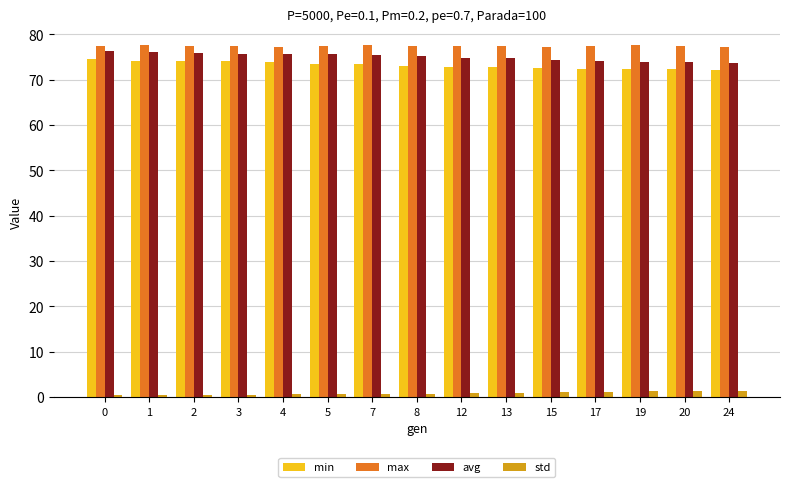

Rank the series at 13 from highest to lowest value.

max, avg, min, std